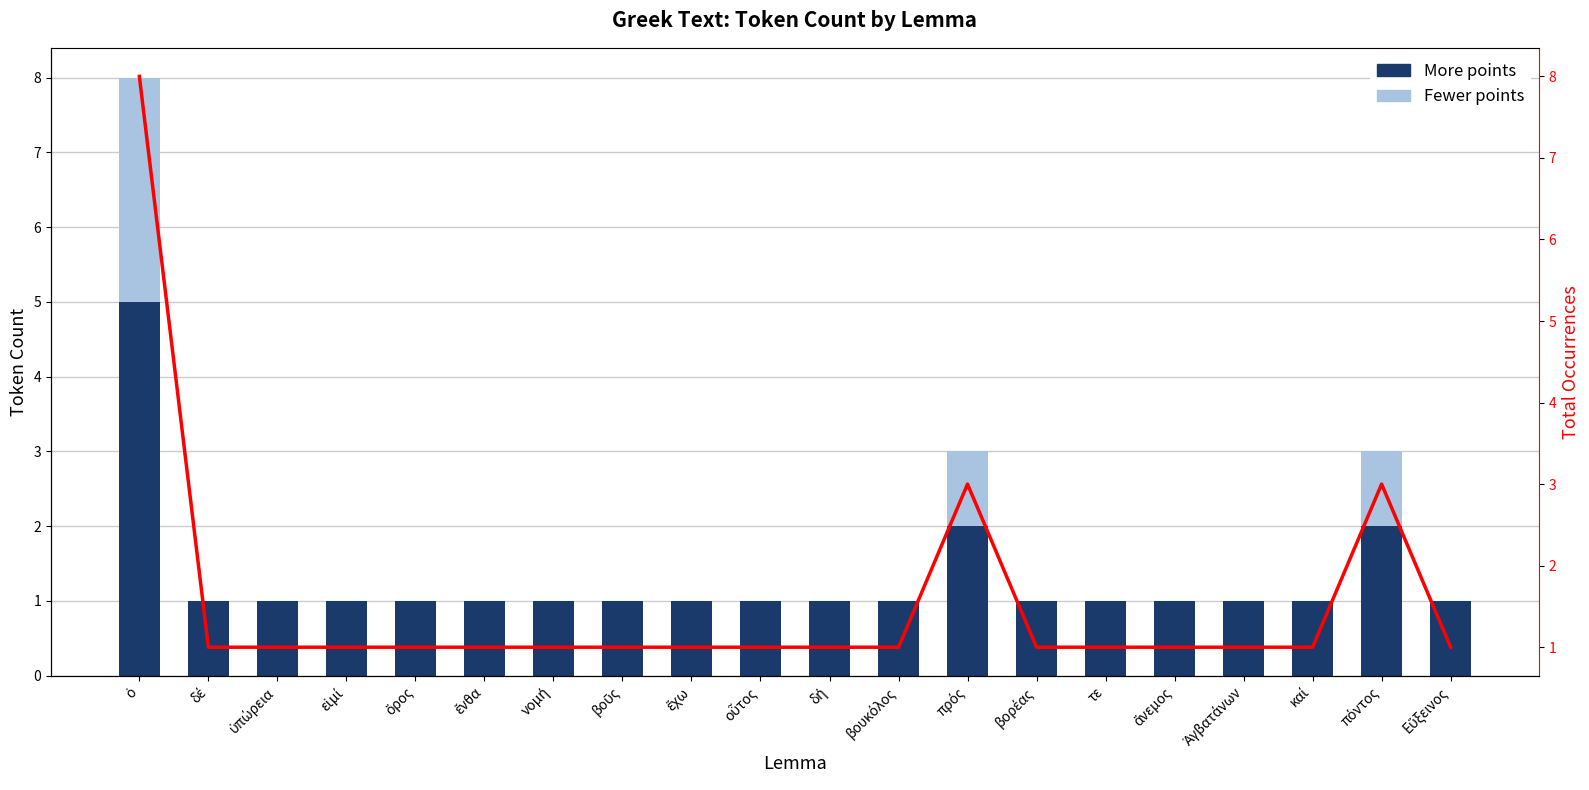

What is the label of the 14th bar from the left?

βορέας